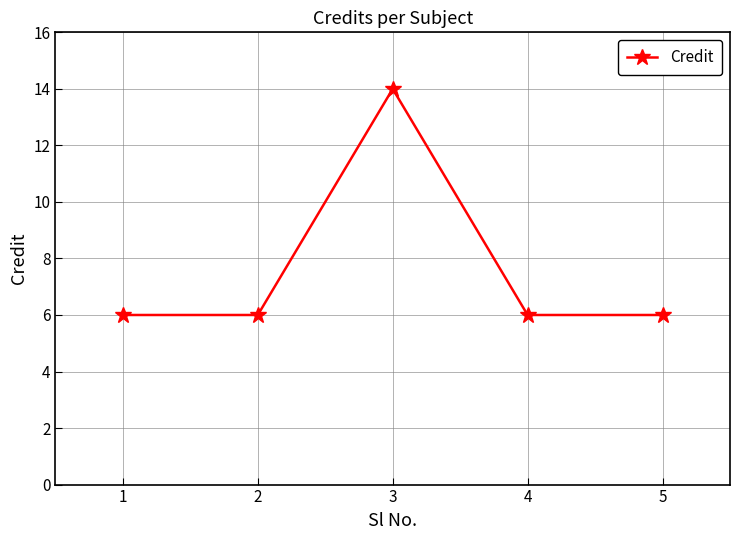

What is the value of the 2nd point from the left?

6